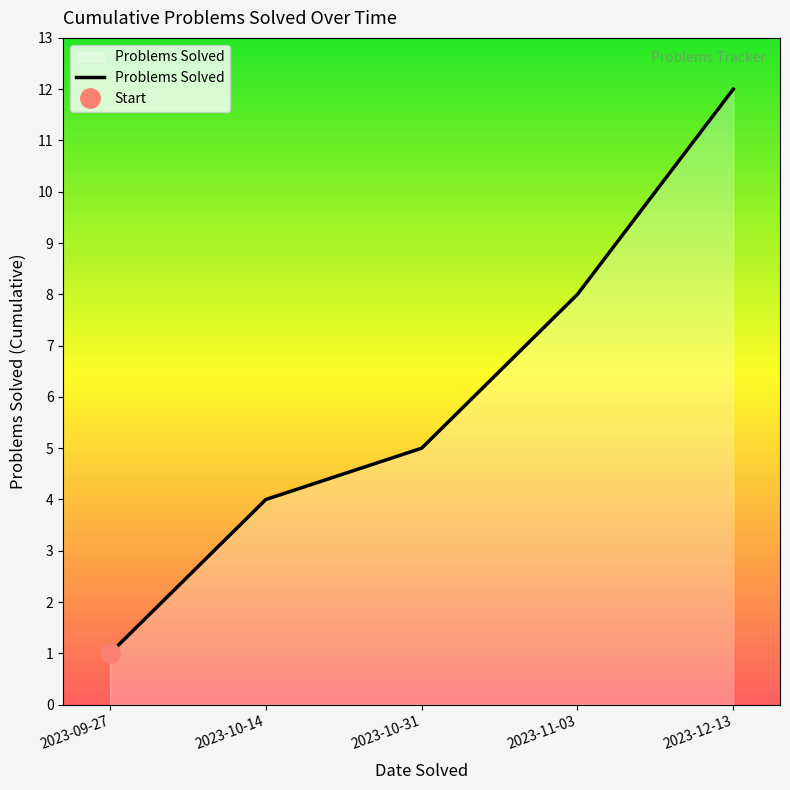

Which category has the lowest value in the Problems Solved series?

2023-09-27